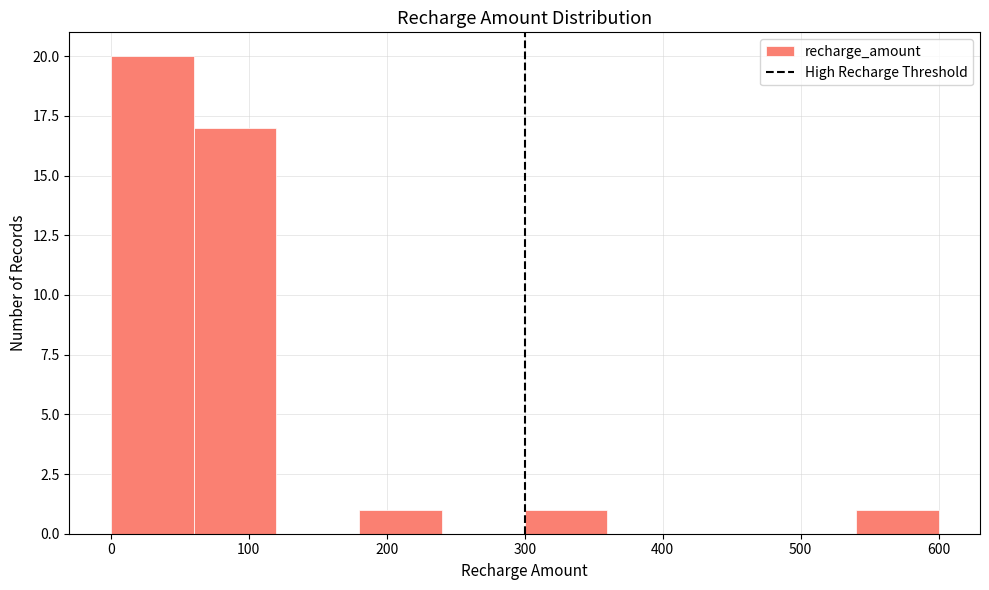

Over which range of the x-axis is the bar tallest?

0 to 60